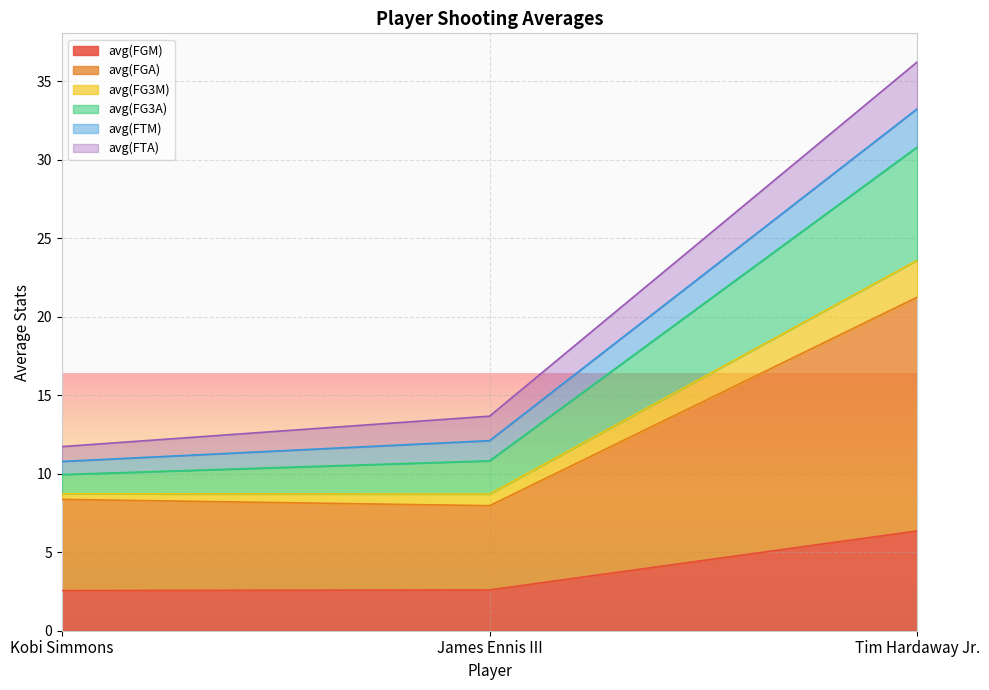

What is the maximum value for avg(FGM)?

6.4